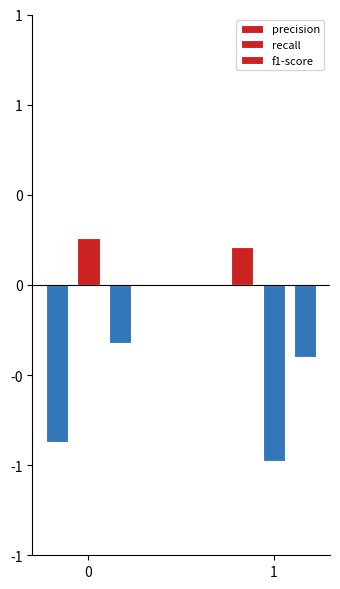

Which series has the largest total across all categories?

recall